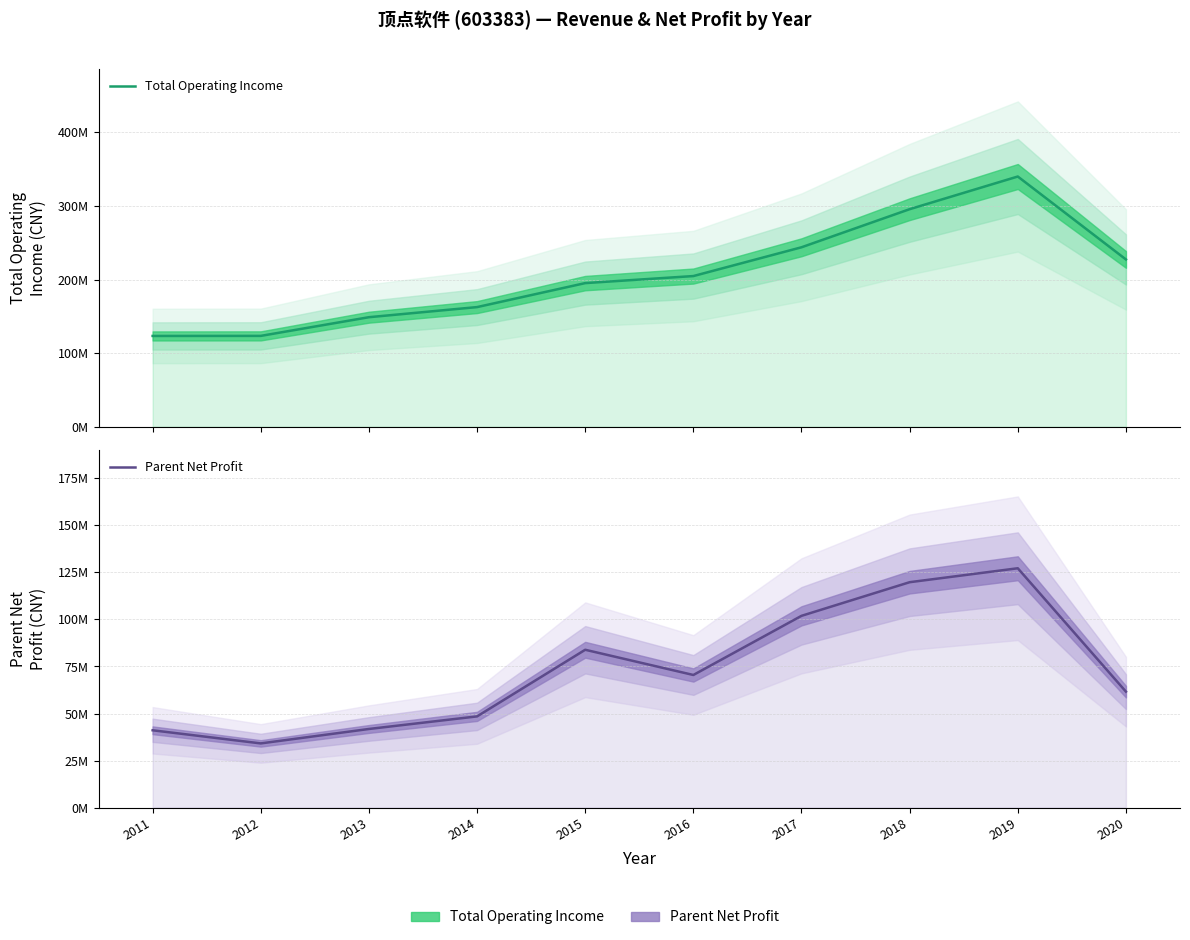

Is it true that Parent Net Profit equals 61629485.1 at 2020?

True